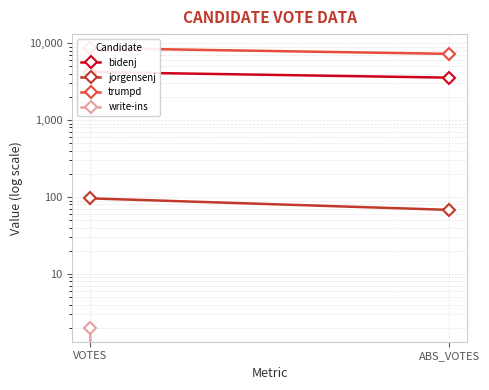

The bidenj series shows 4975 at ABS_VOTES. True or false?

False